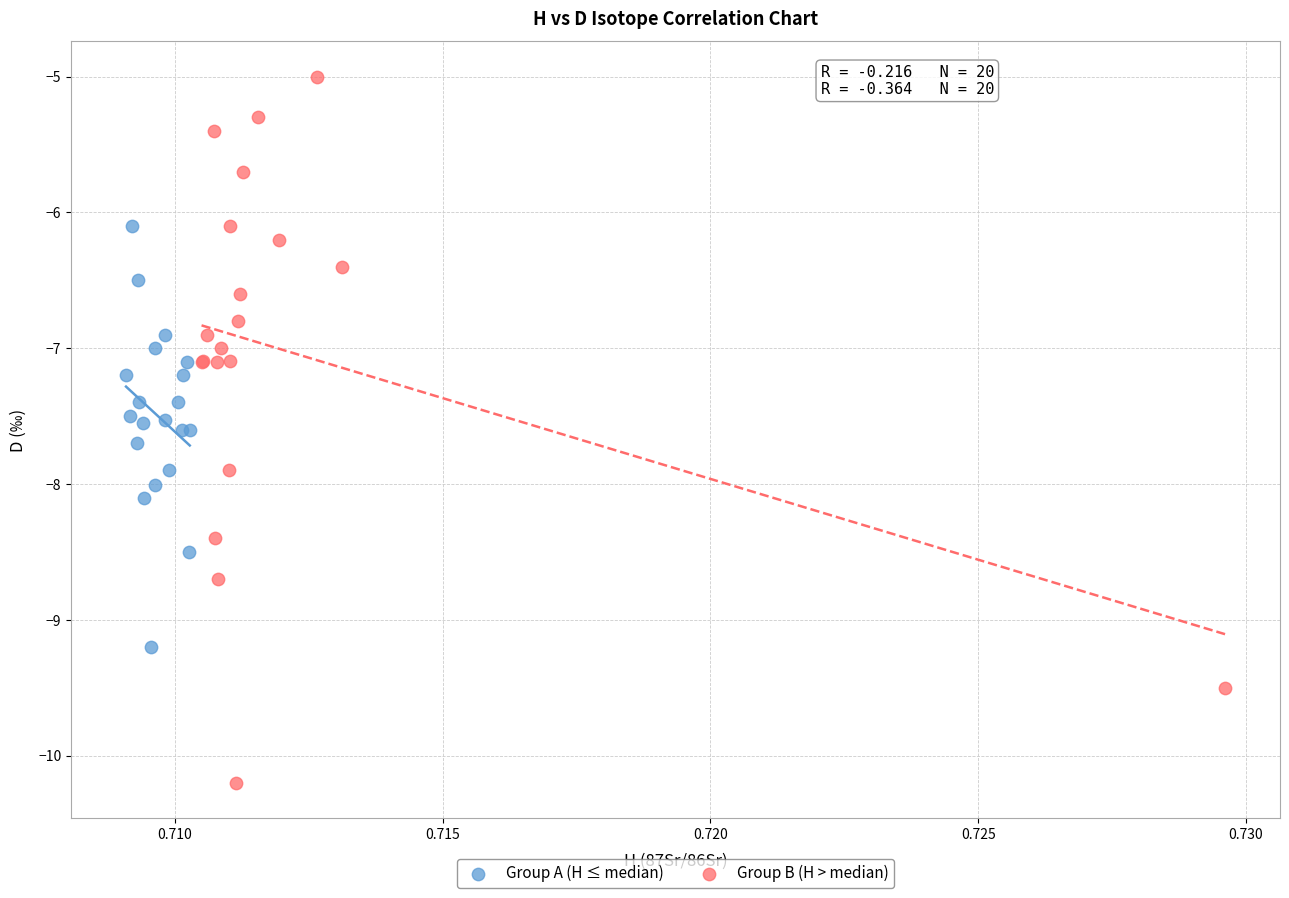

What are all the series names shown in the legend?

Group A (H ≤ median), Group B (H > median)